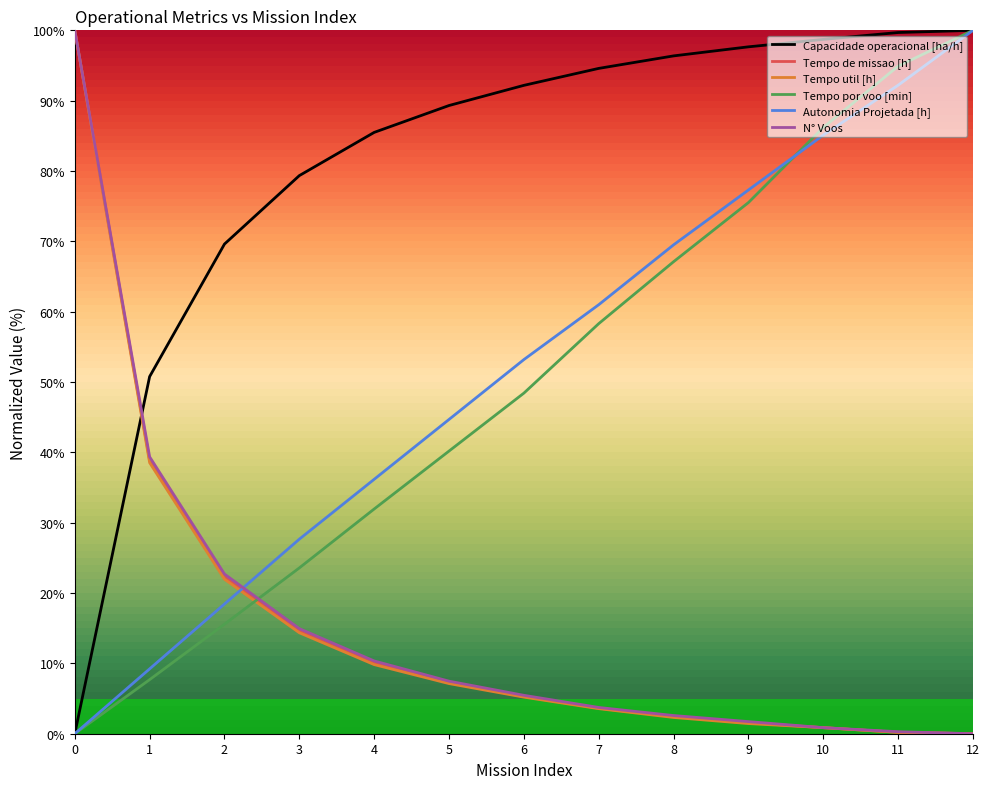

What is the difference between the N° Voos values at 10 and 8?

1.7